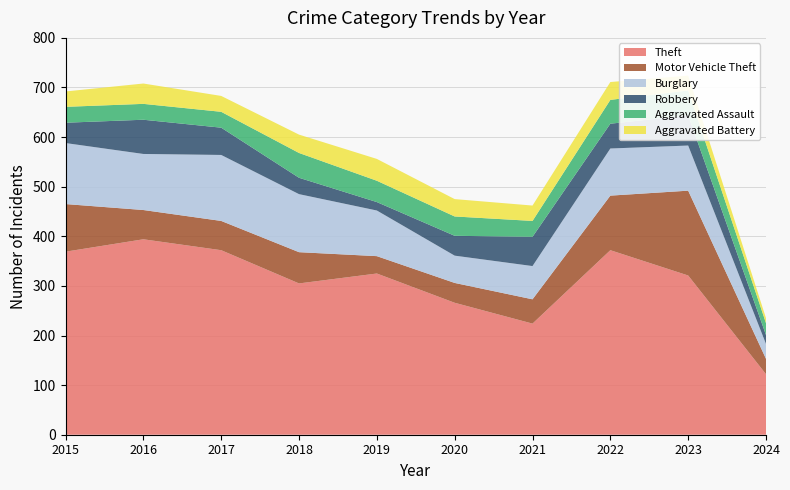

Reading left to right, extract all data points from this chart.

Theft: 2015=369	2016=394	2017=372	2018=305	2019=325	2020=266	2021=224	2022=372	2023=321	2024=122
Motor Vehicle Theft: 2015=96	2016=59	2017=59	2018=63	2019=35	2020=40	2021=49	2022=110	2023=171	2024=31
Burglary: 2015=123	2016=113	2017=133	2018=117	2019=92	2020=55	2021=67	2022=95	2023=91	2024=30
Robbery: 2015=41	2016=69	2017=55	2018=33	2019=17	2020=40	2021=59	2022=50	2023=61	2024=18
Aggravated Assault: 2015=32	2016=32	2017=32	2018=50	2019=43	2020=39	2021=32	2022=48	2023=50	2024=24
Aggravated Battery: 2015=31	2016=41	2017=32	2018=37	2019=44	2020=35	2021=31	2022=36	2023=30	2024=10